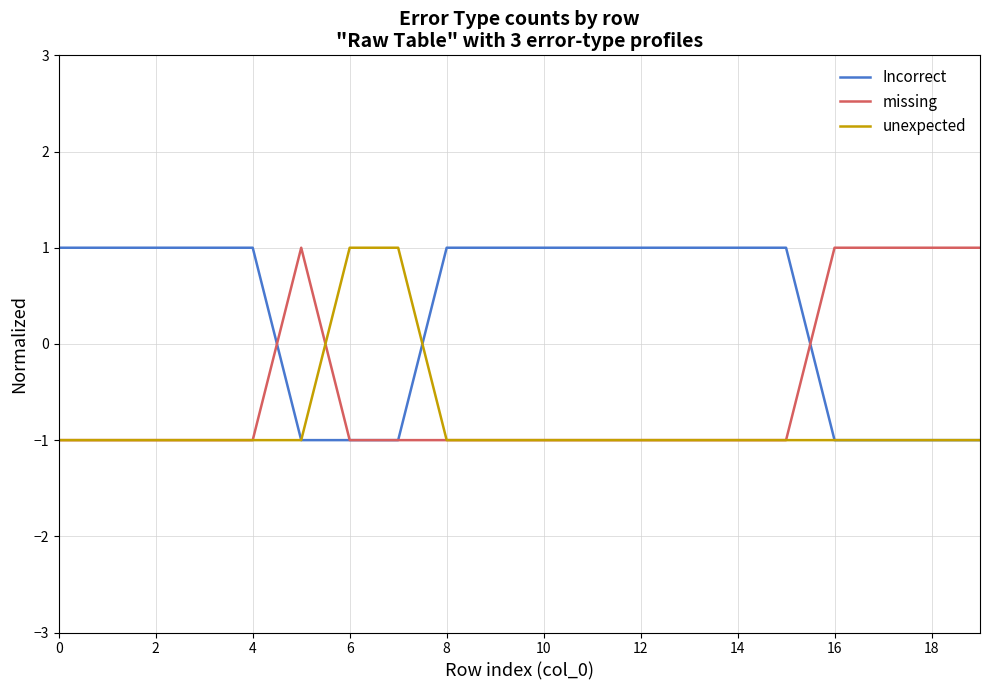

What is the lowest value of the missing series?

-1